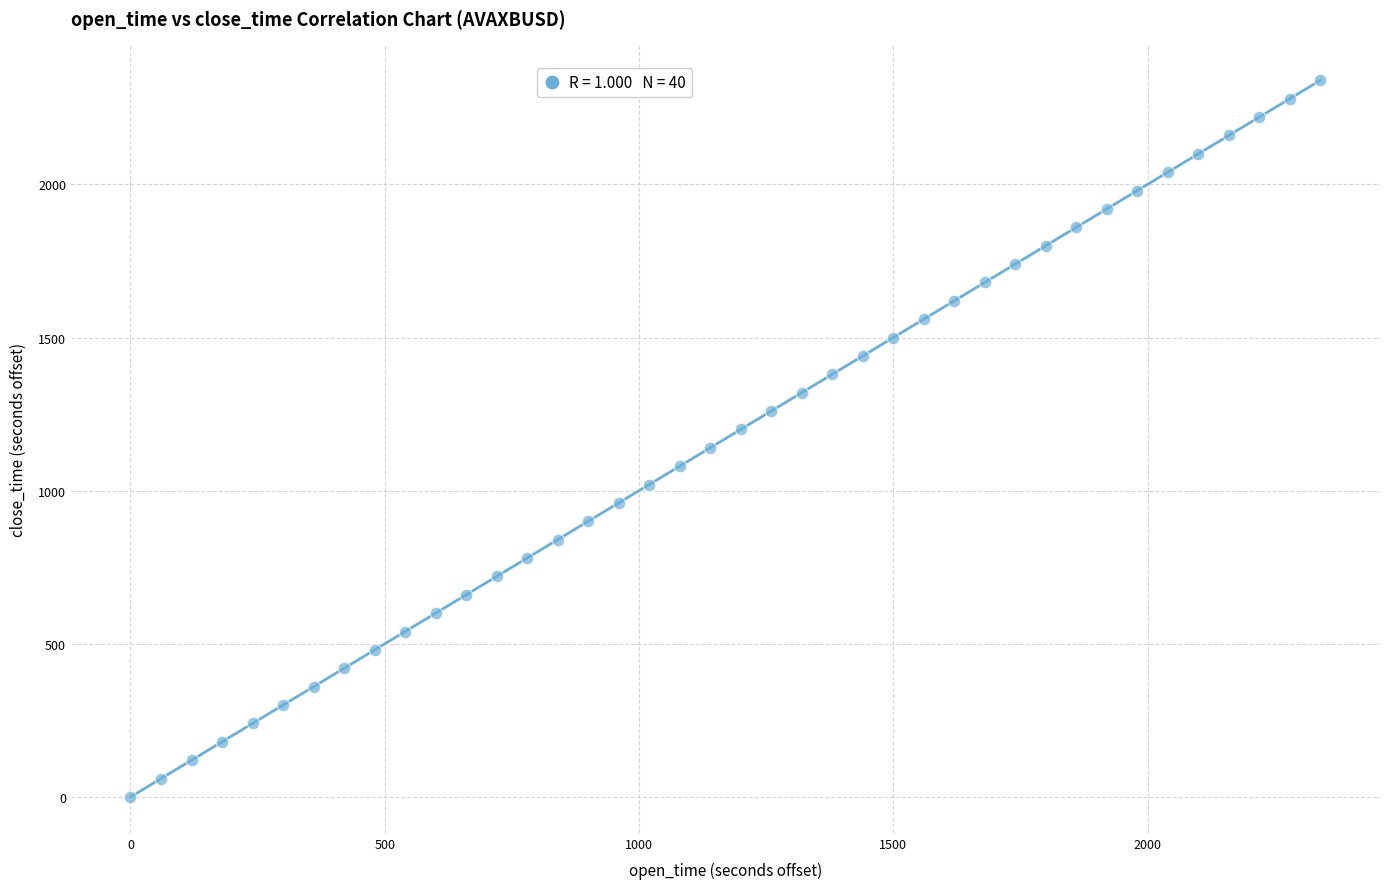

What is the range of Y values (max minus min)?

2340